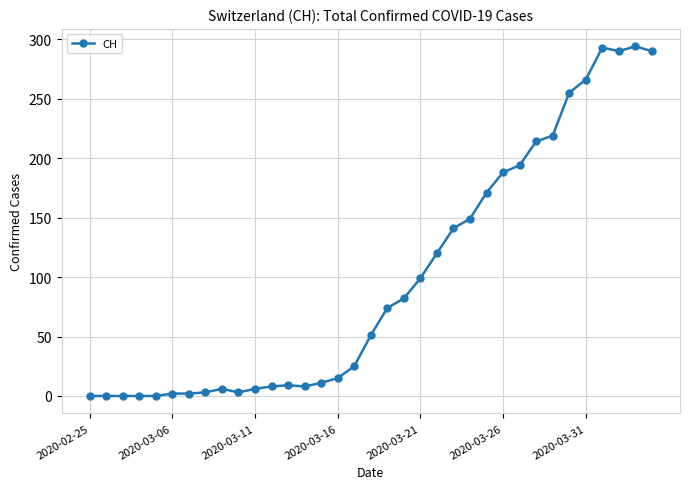

What is the difference between the maximum and second lowest values?

294